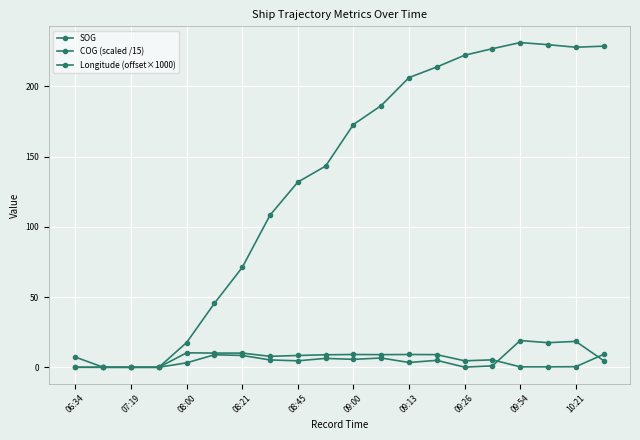

How many distinct data groups are displayed?

3